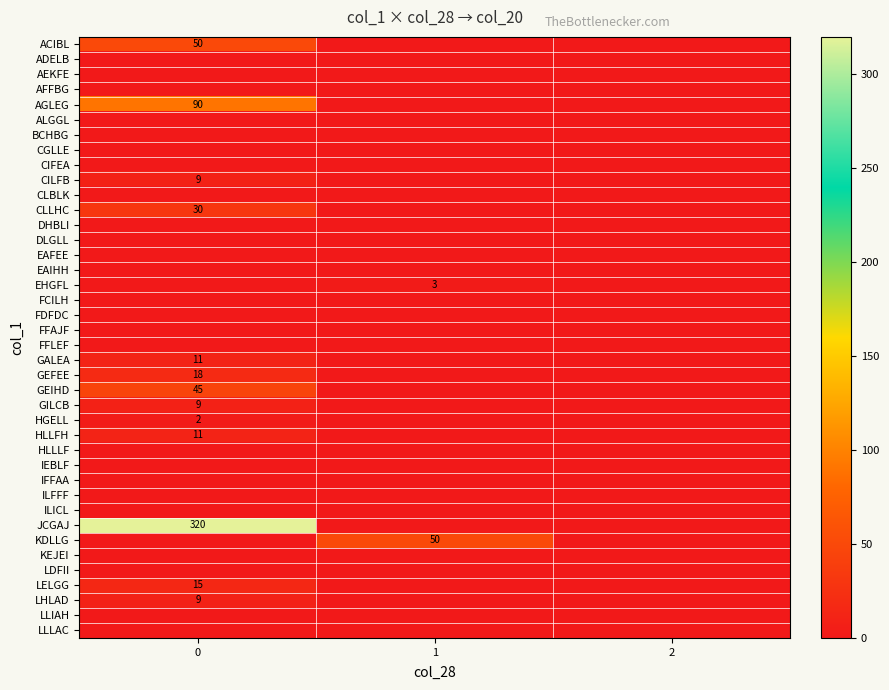

List the labels in order of FDFDC value, smallest first.

0, 1, 2